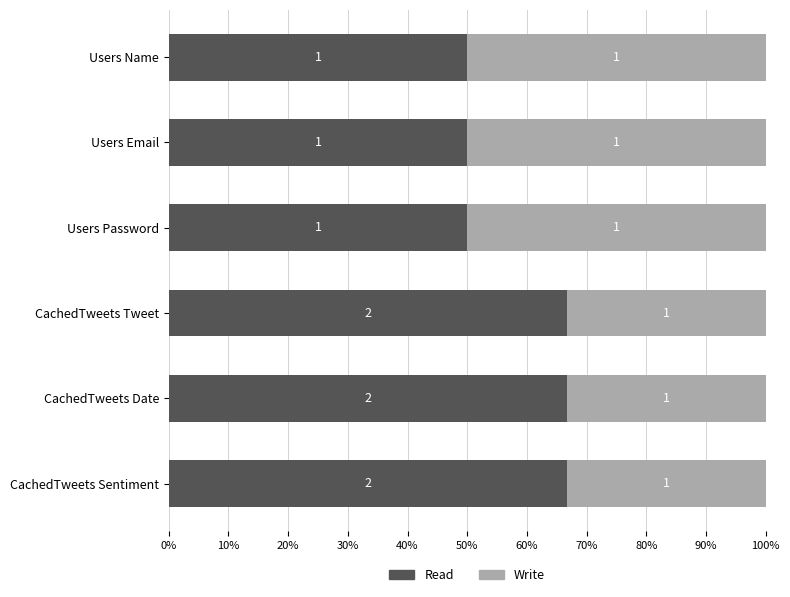

What position from the left is Users Email?

2